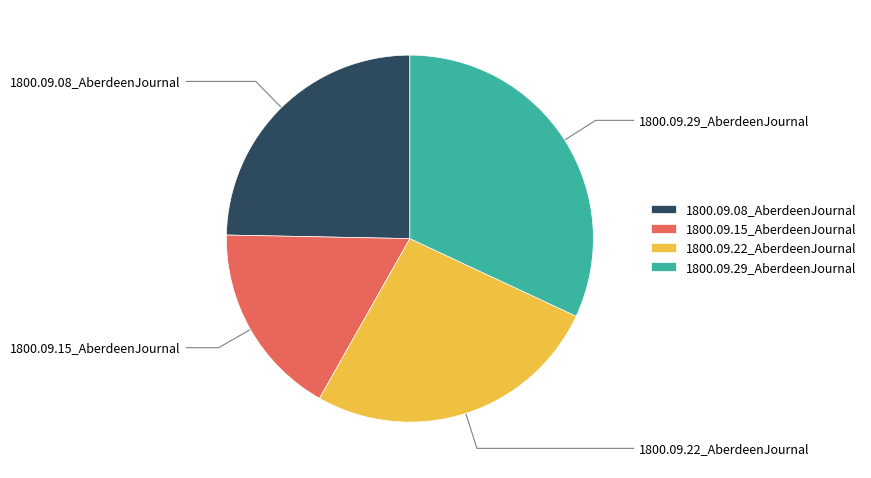

Count the number of slices in the pie.

4